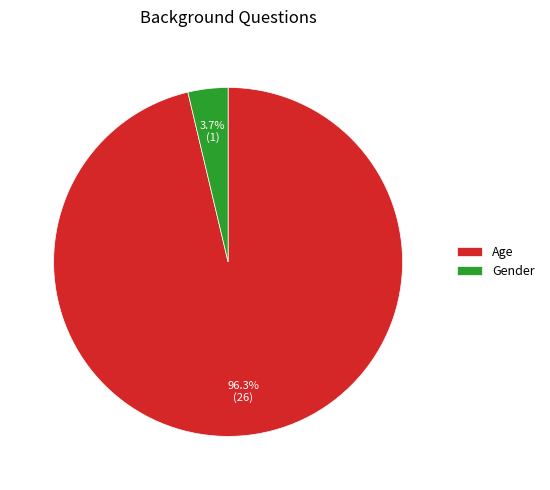

Which slice is the largest?

Age